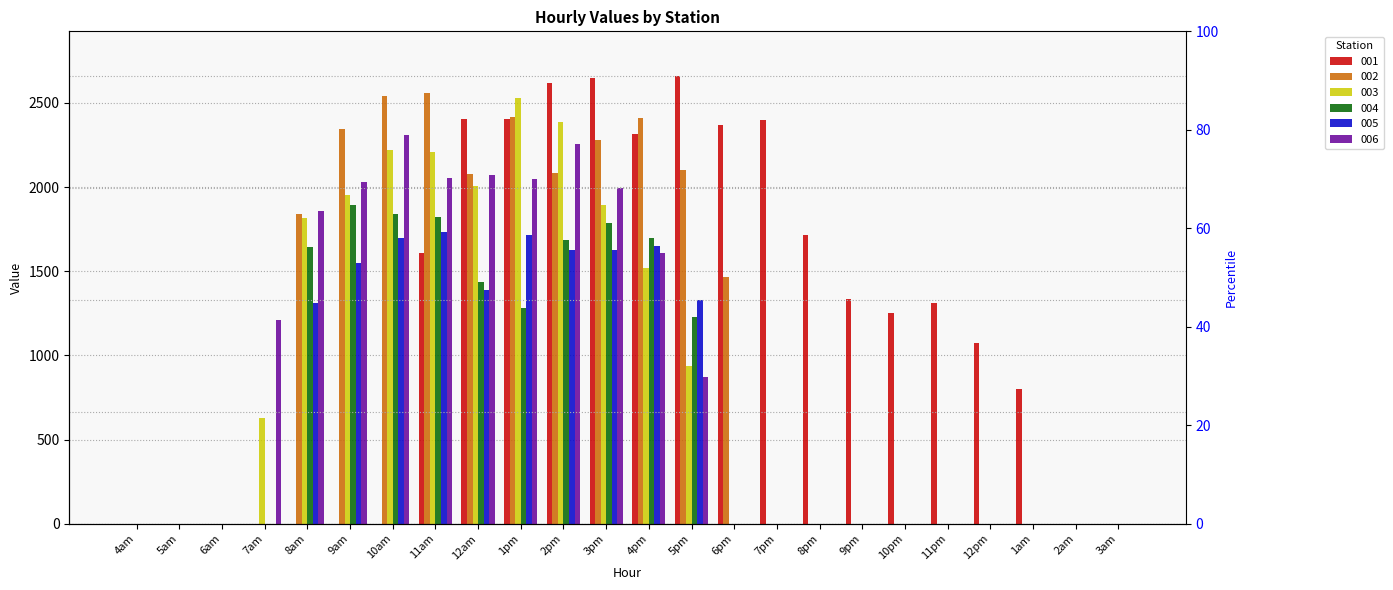

The 001 series shows 1252.5 at 10pm. True or false?

True